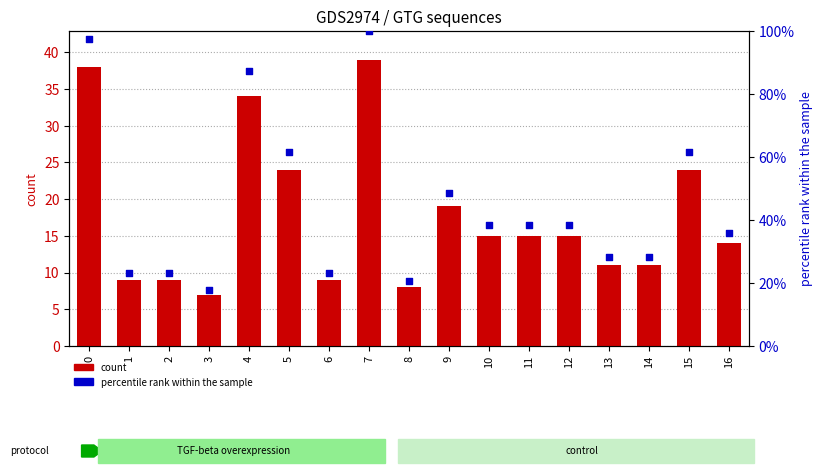

Which series contains the lowest Y value?

count